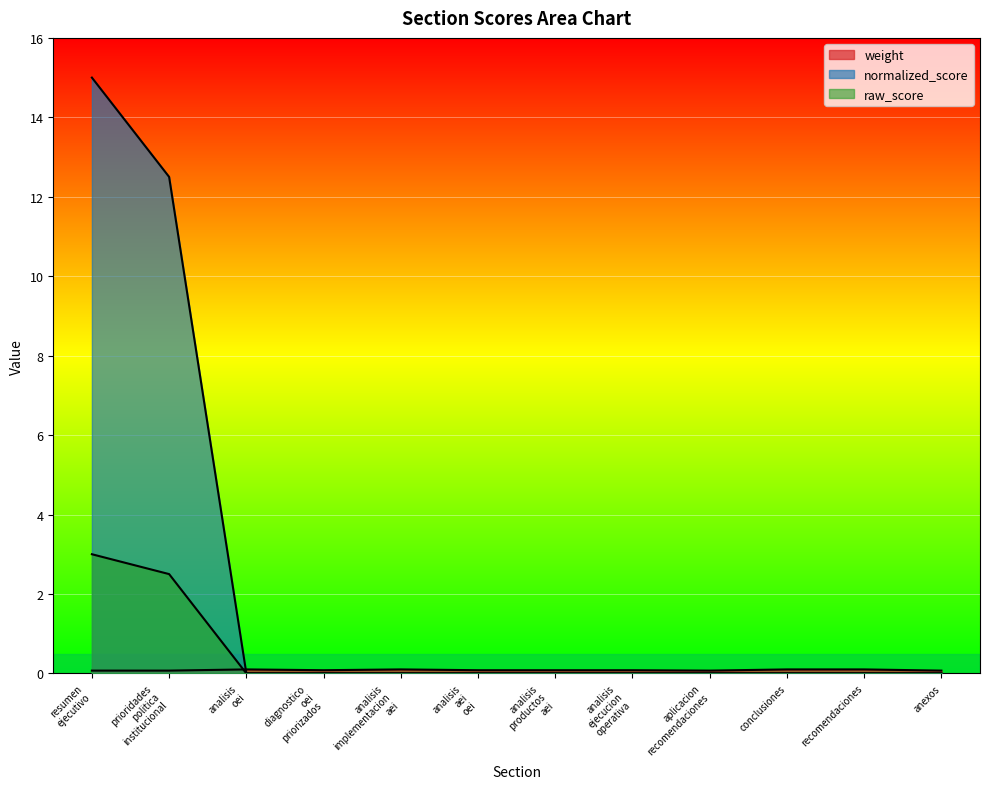

How many categories are shown in the chart?

12